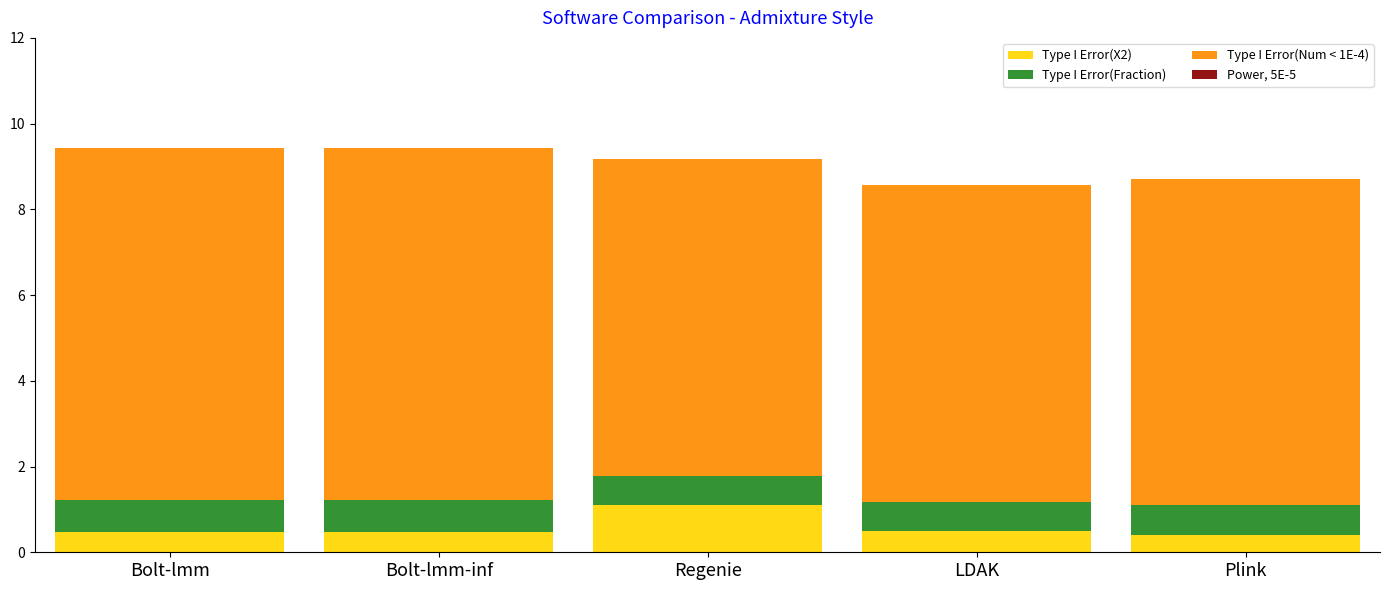

Are the bars horizontal?

No